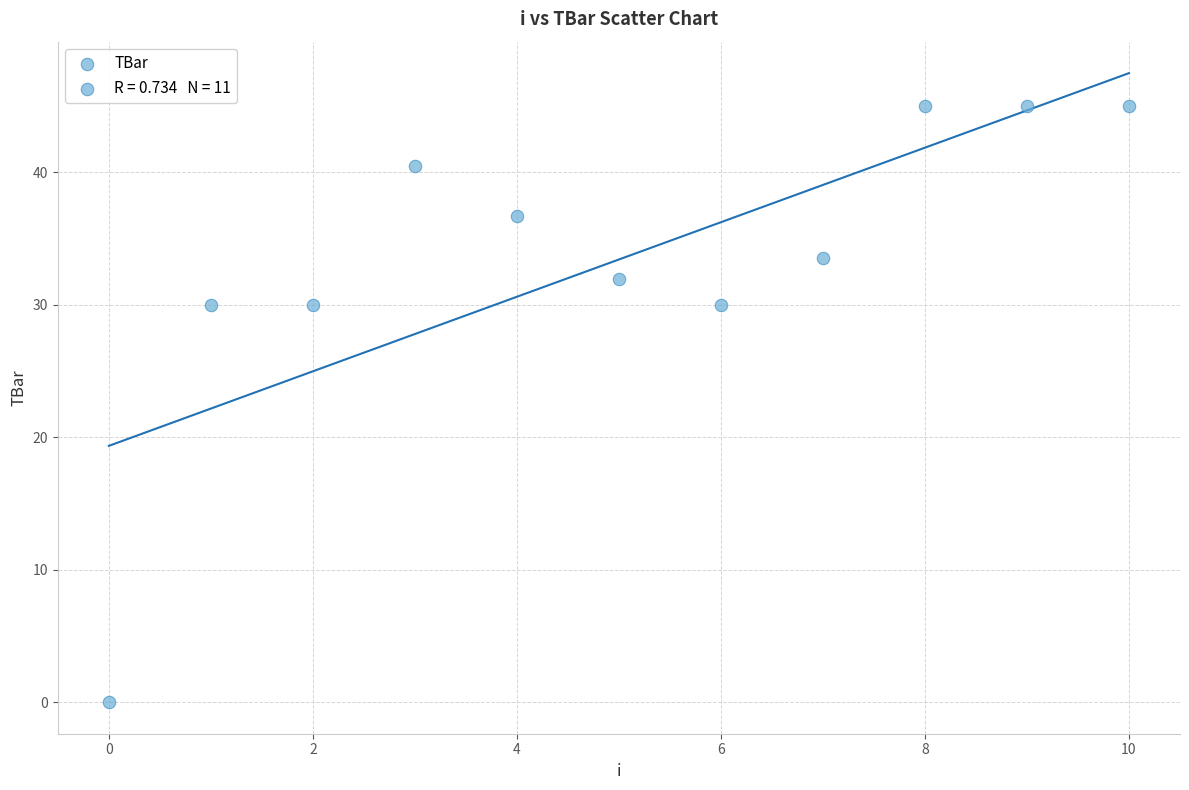

What is the average Y value?

33.4